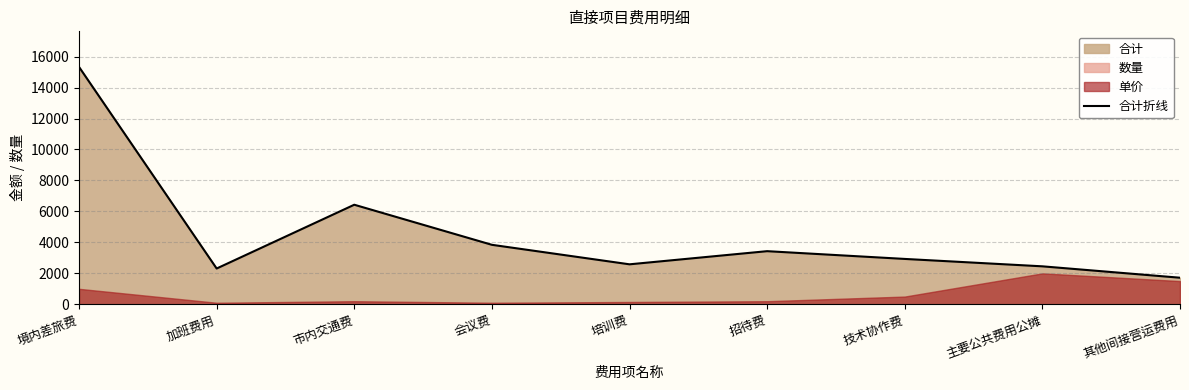

What is the average value?

4560